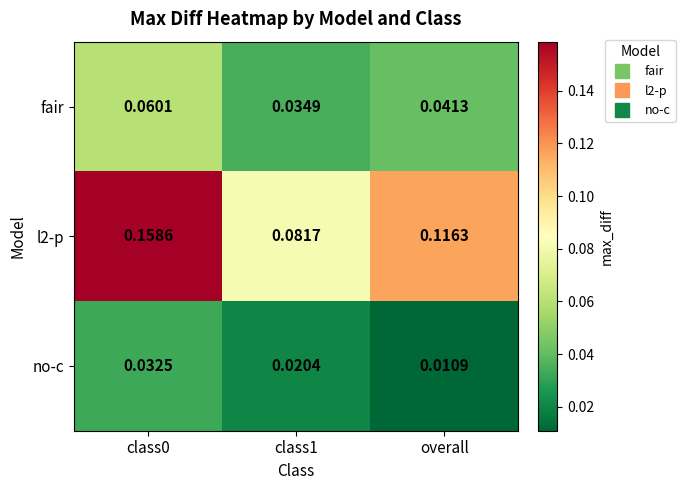

Rank the series at overall from highest to lowest value.

l2-p, fair, no-c